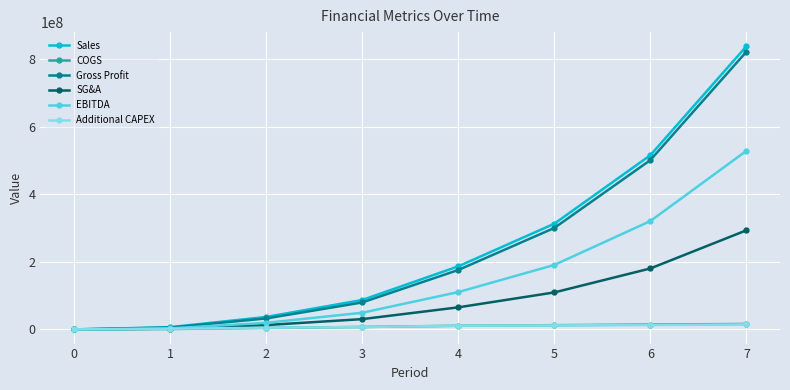

The value of EBITDA at 5 is 108395162.4. True or false?

False